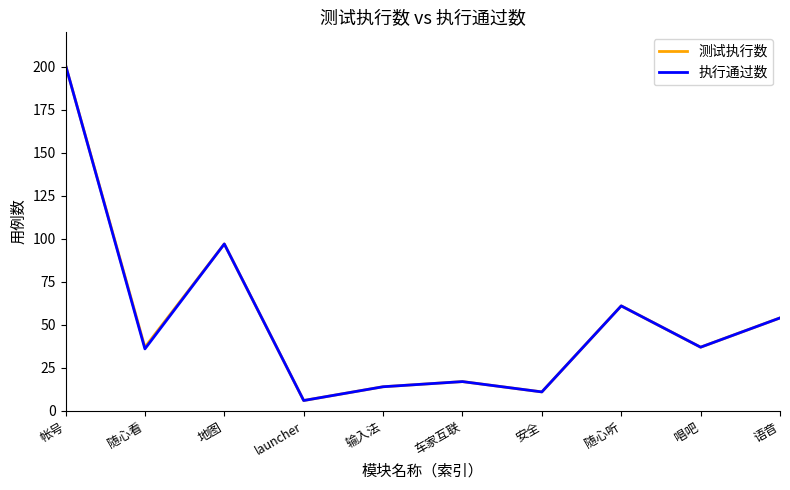

What is the difference between the 测试执行数 values at 随心听 and 帐号?

140